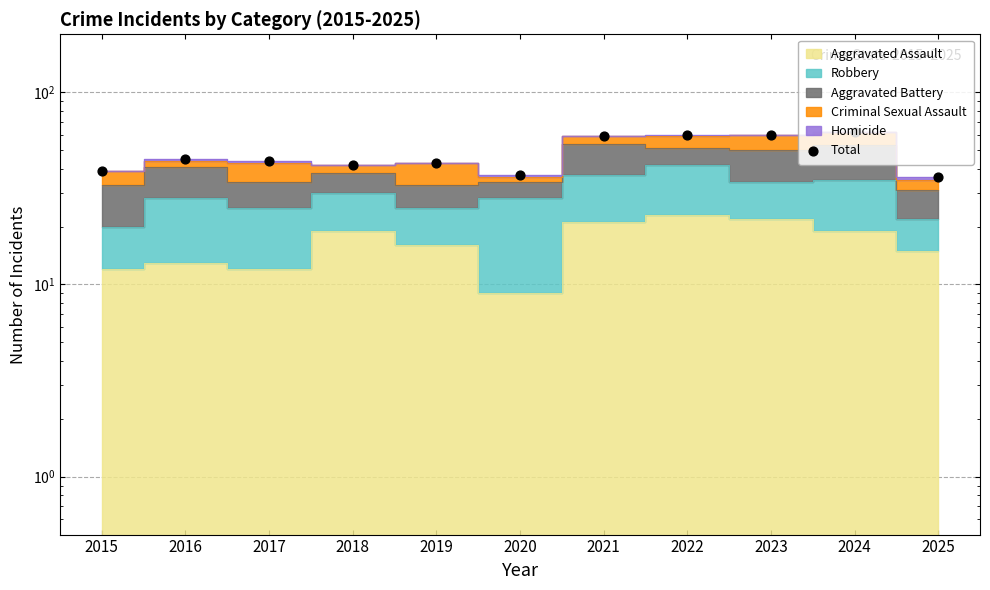

Between 2022 and 2015, which is larger?

2022